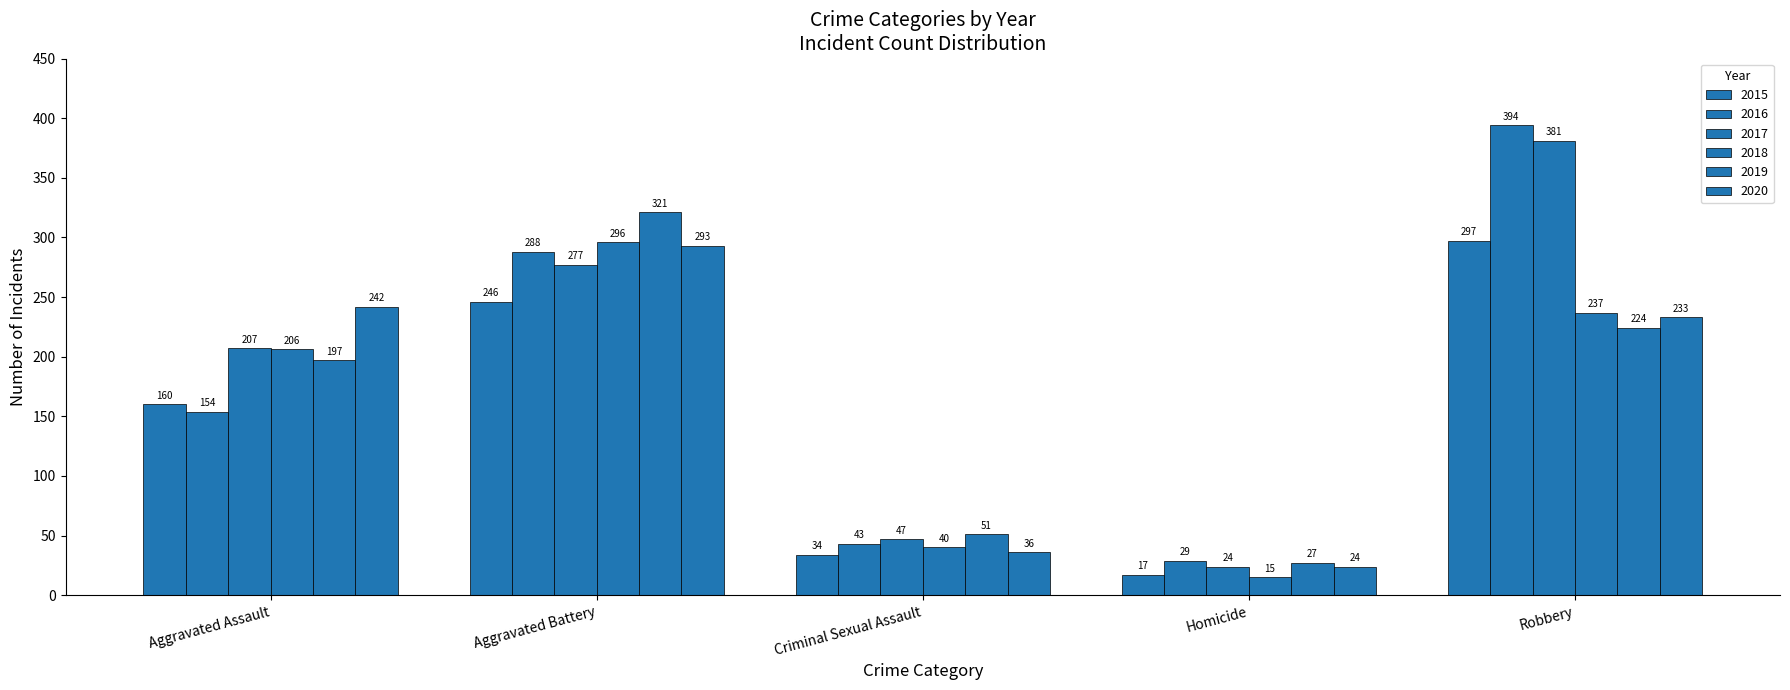

How many distinct data groups are displayed?

6